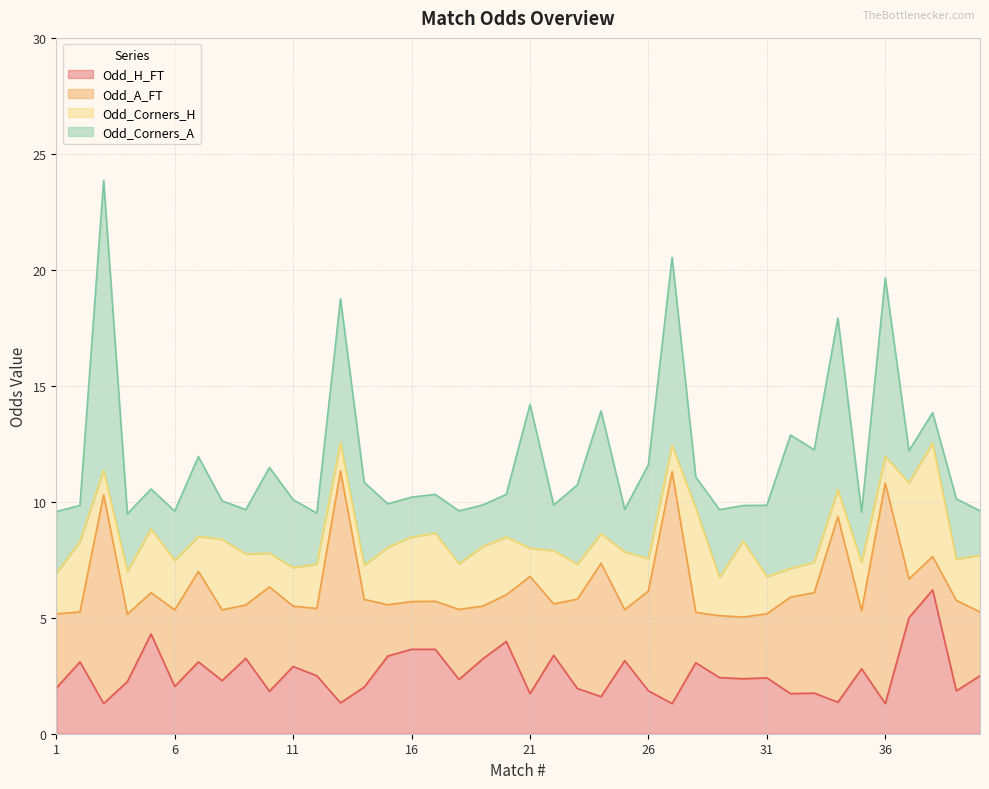

Which series has the largest total across all categories?

Odd_A_FT